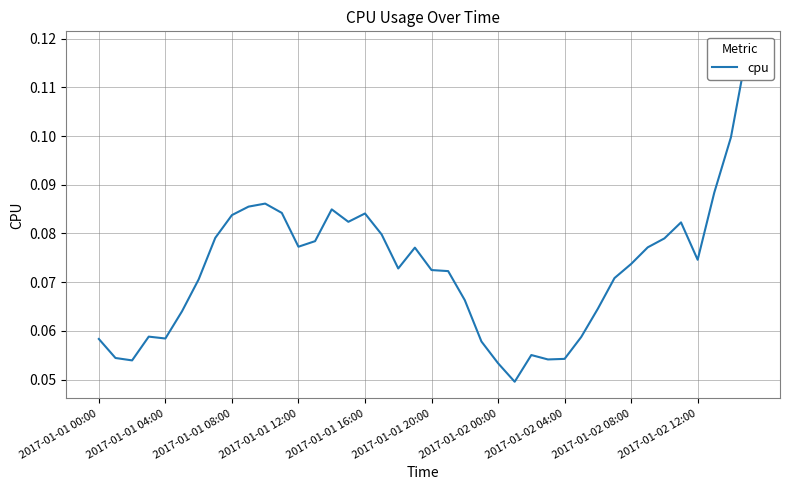

What position from the right is 27?

13